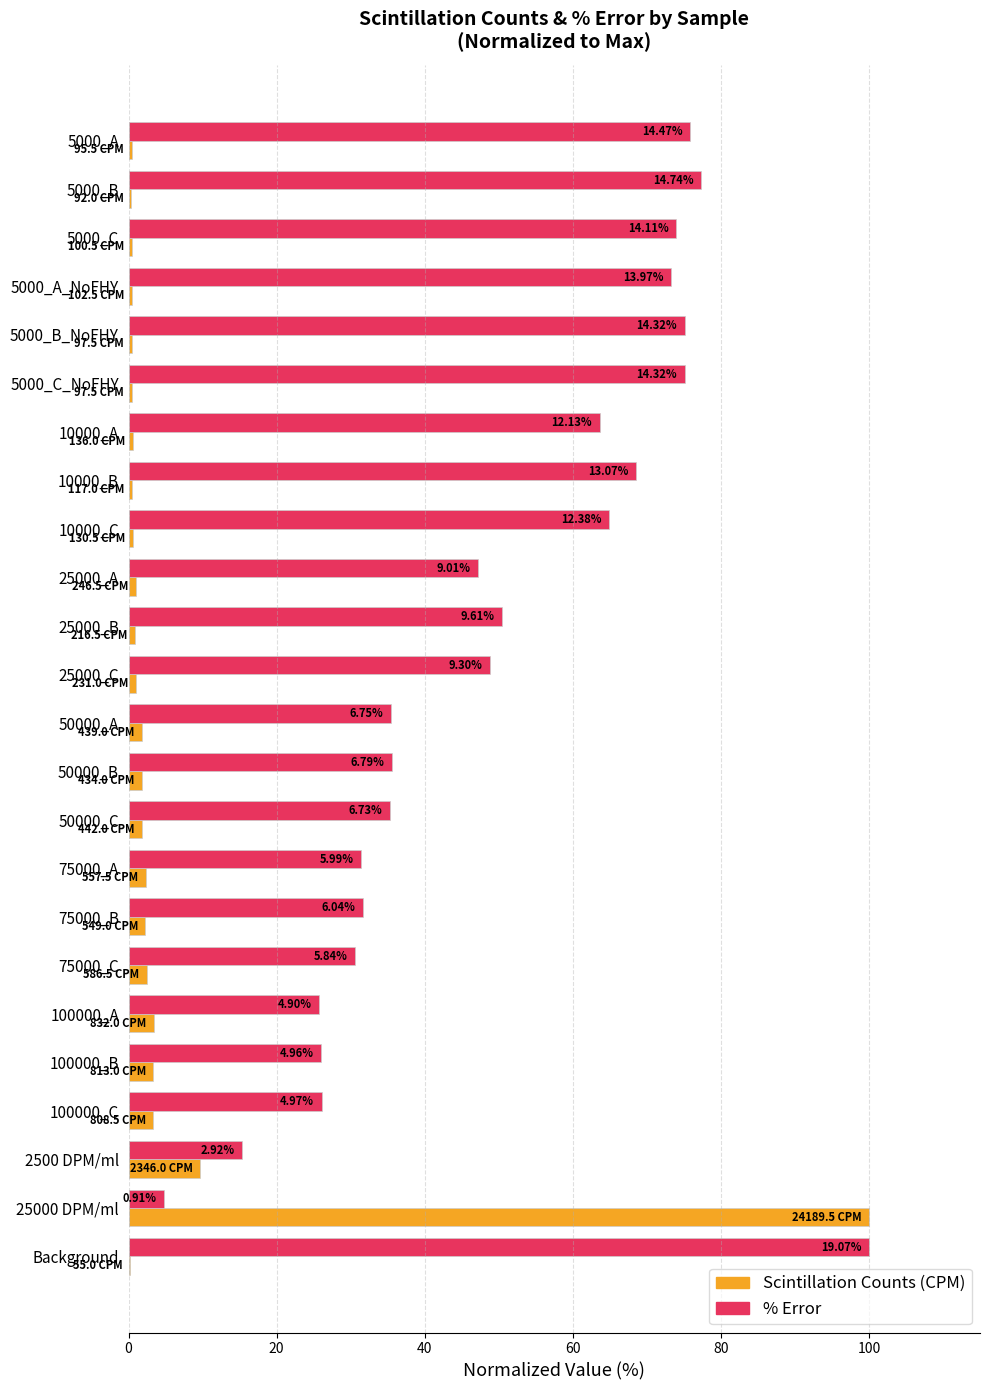

Which series has the widest spread of values?

Scintillation Counts (CPM)